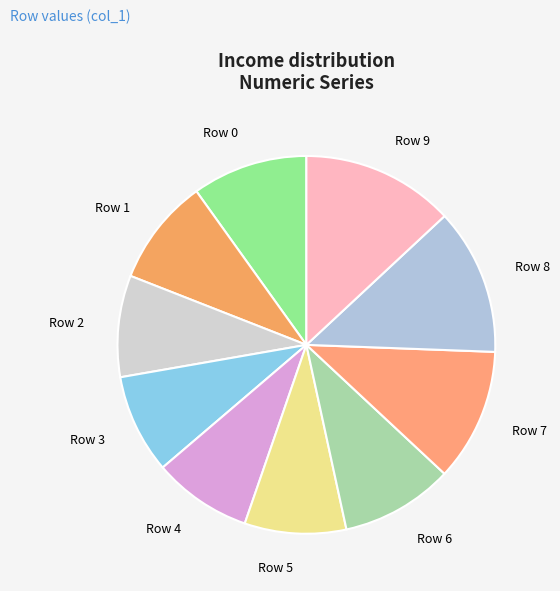

Combined, do Row 2 and Row 5 account for over 50%?

No